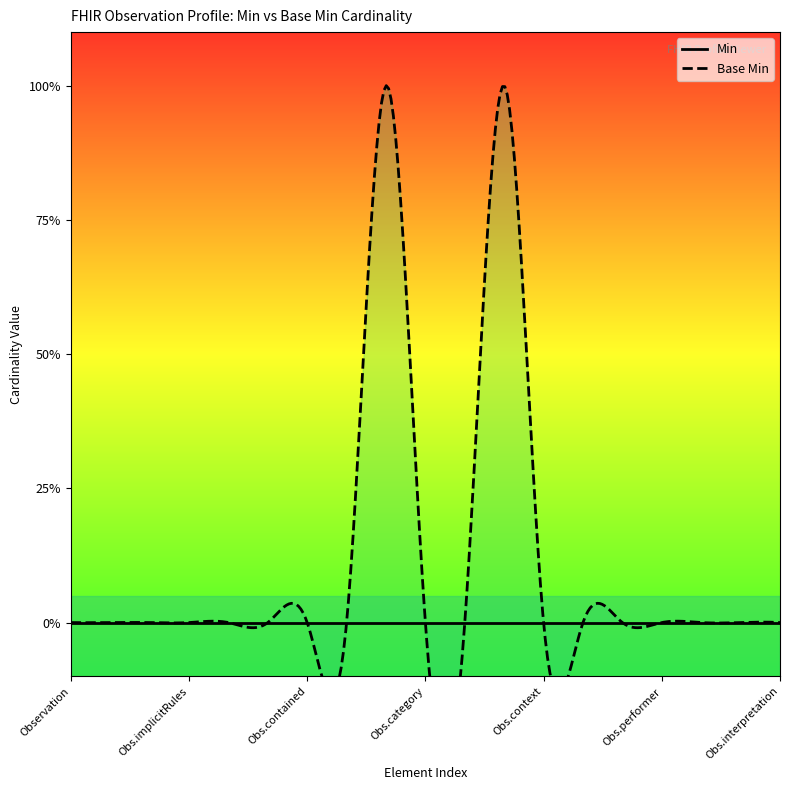

How many Base Min values are between 0 and 1?

19